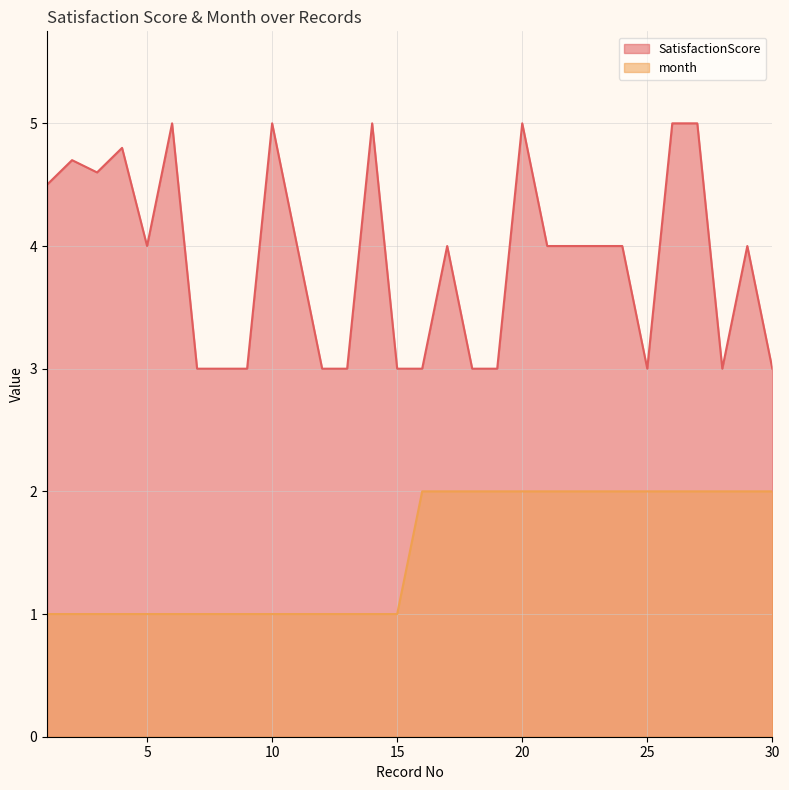

The month series shows 0.7 at 13. True or false?

False